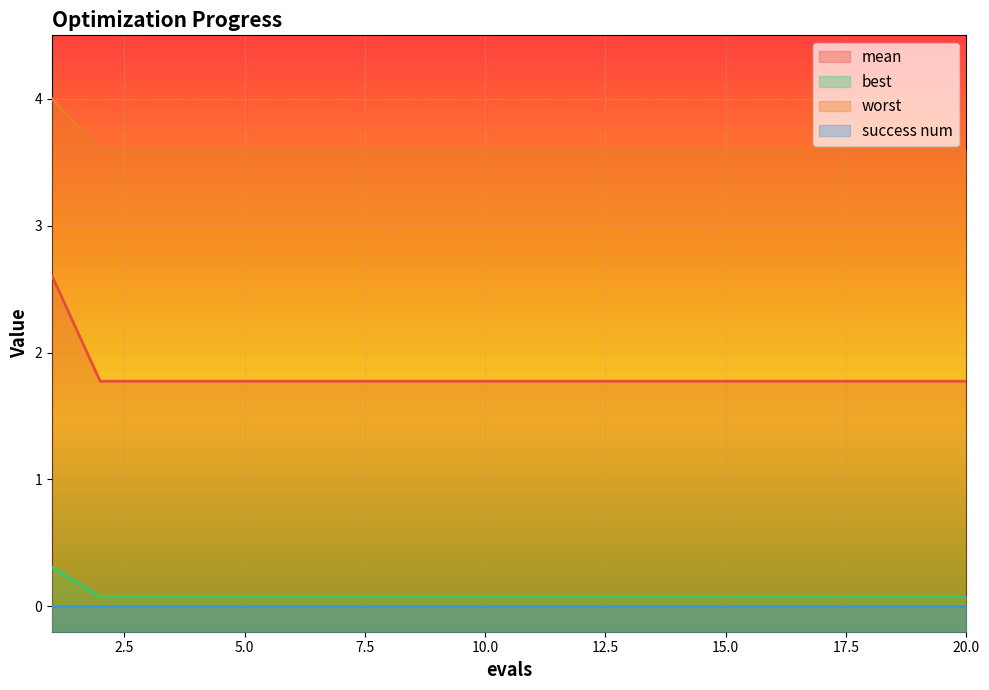

How many lines are shown in the chart?

4